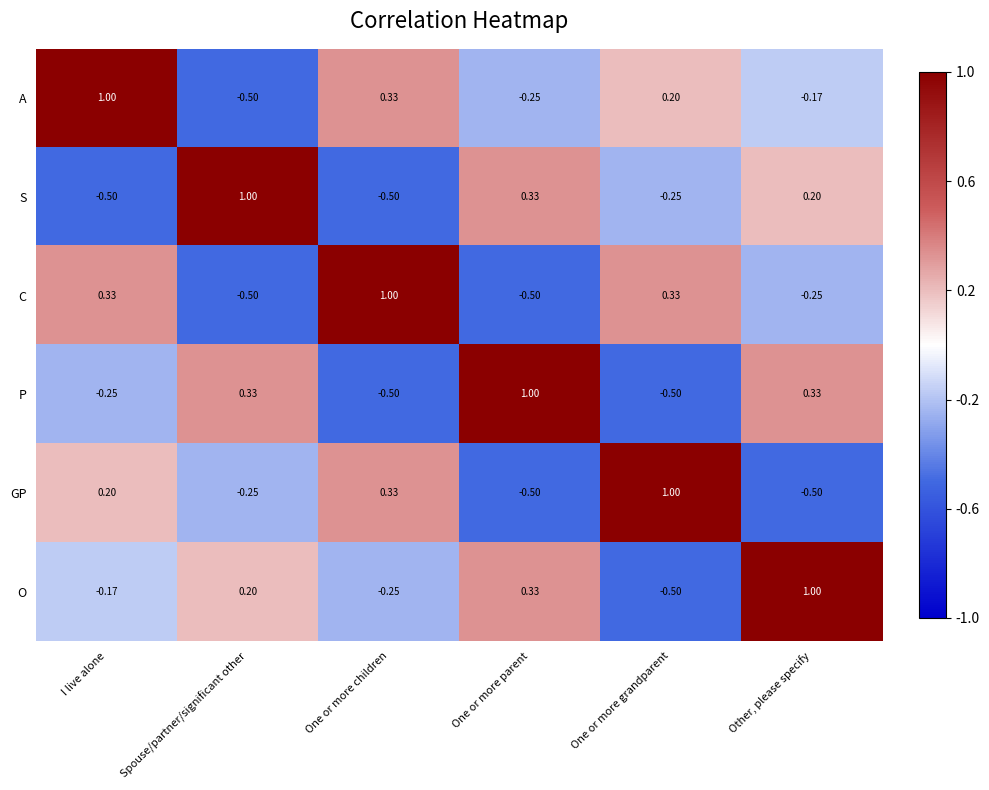

List the labels in order of O value, largest first.

Other, please specify, One or more parent, Spouse/partner/significant other, I live alone, One or more children, One or more grandparent